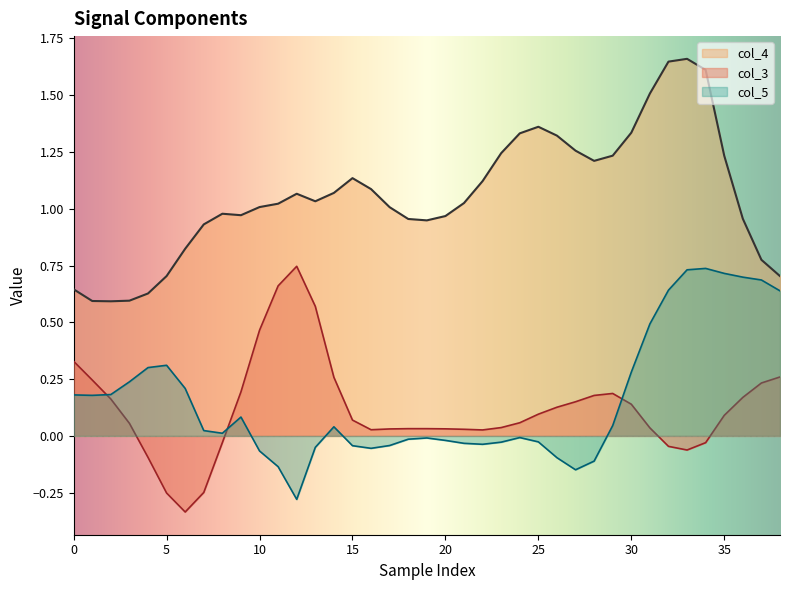

How many values in the col_5 series exceed 0?

21